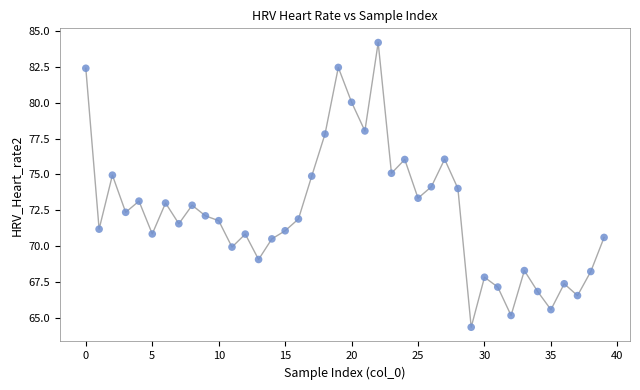

What is the range of Y values (max minus min)?

19.8